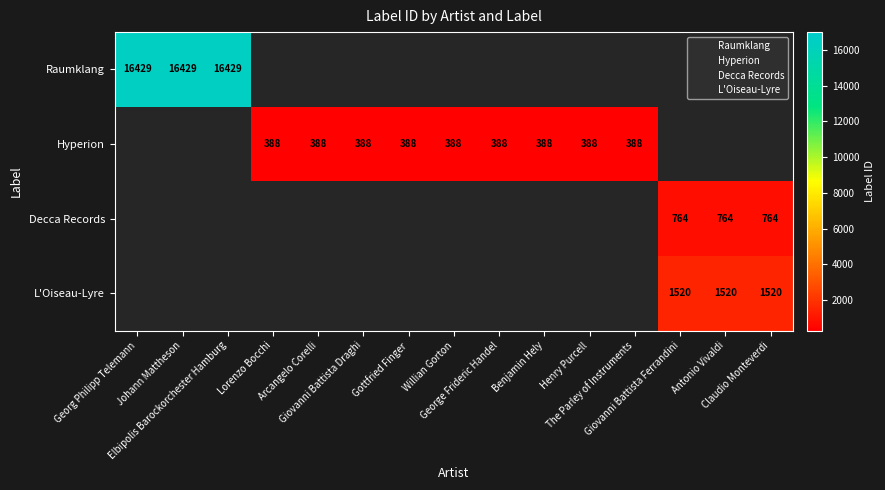

True or false: Raumklang has a value of 9420.6 at Elbipolis Barockorchester Hamburg.

False